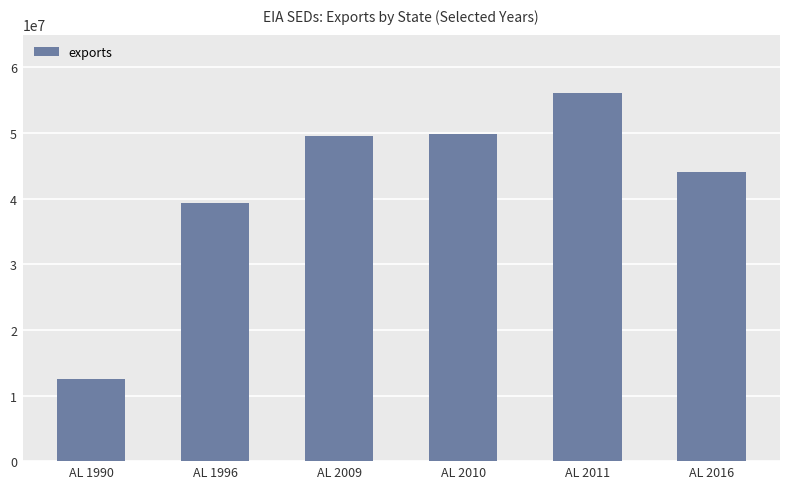

How many bars are there in total?

6